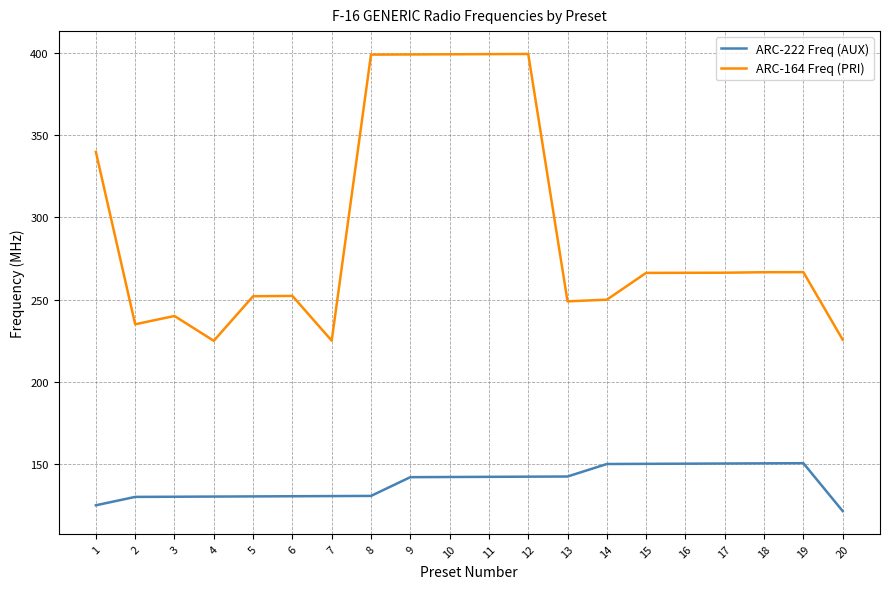

True or false: ARC-164 Freq (PRI) and ARC-222 Freq (AUX) cross at least once.

False